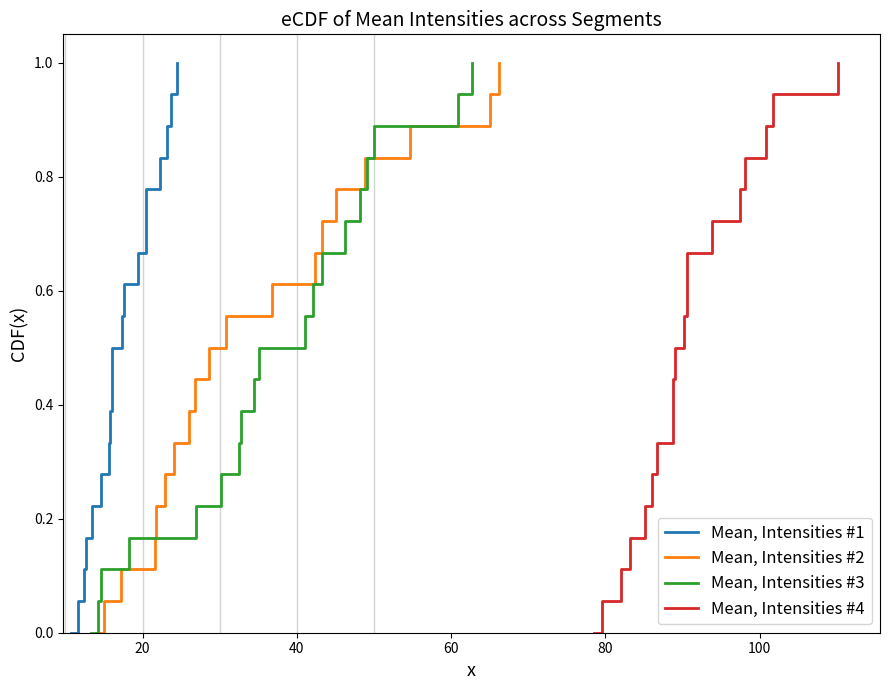

What is the highest value of the Mean, Intensities #3 series?

1.0